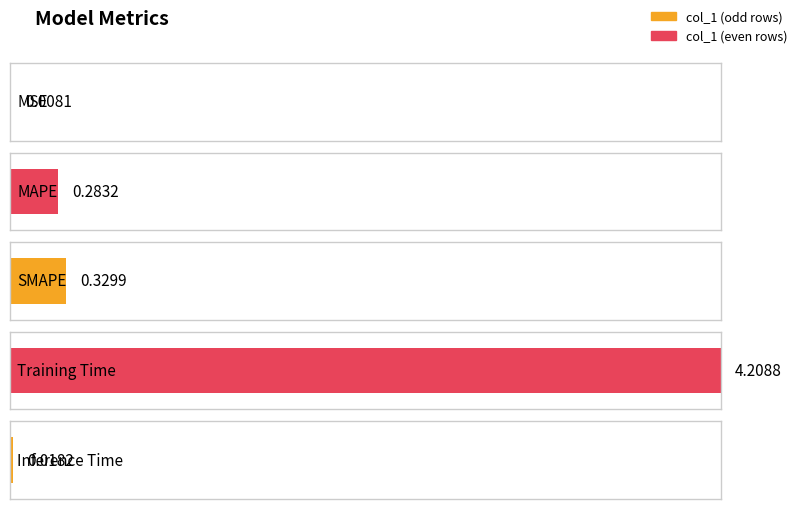

What is the label of the 1st bar from the right?

Inference Time